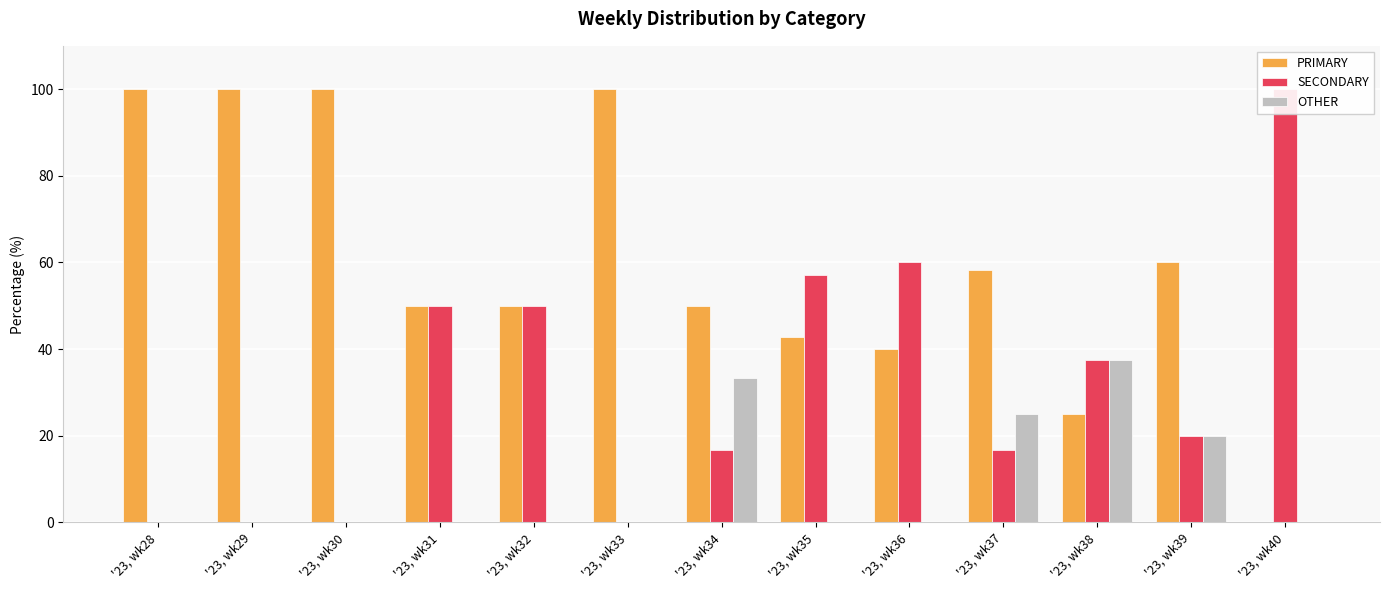

True or false: PRIMARY has a value of 0.0 at '23, wk40.

True